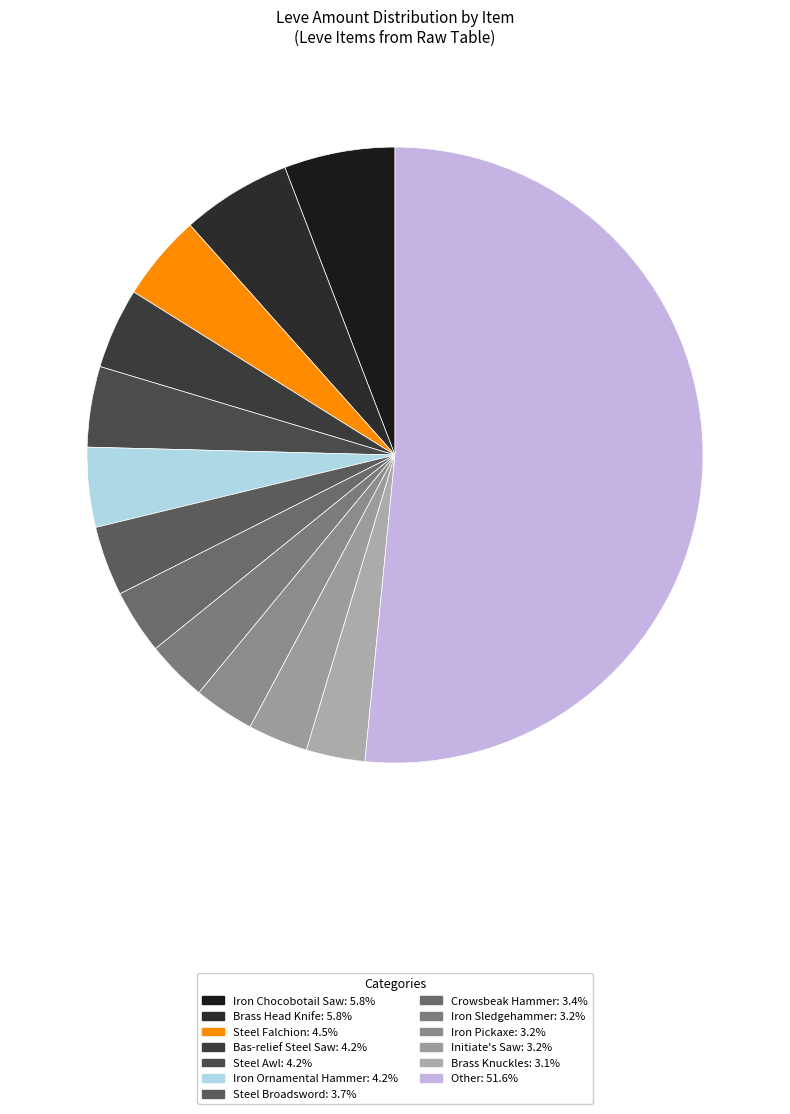

Count the number of slices in the pie.

13